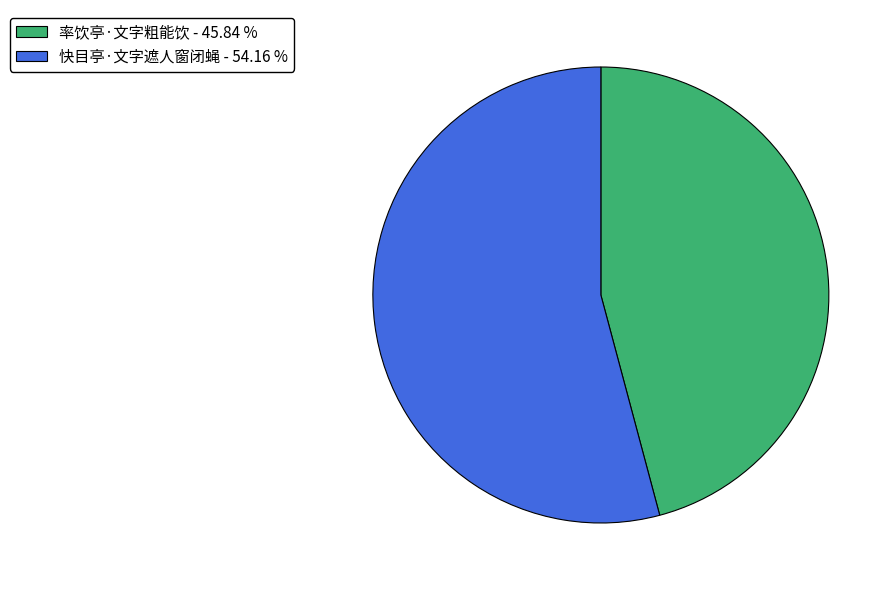

True or false: 快目亭·文字遮人窗闭蝇 accounts for 54% of the total.

True